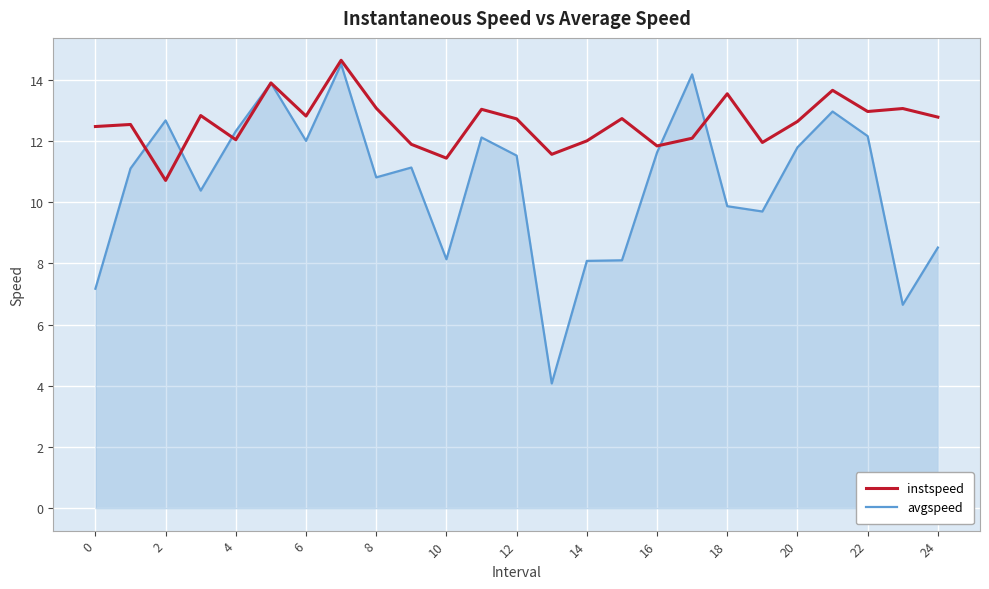

Which series has the widest spread of values?

avgspeed